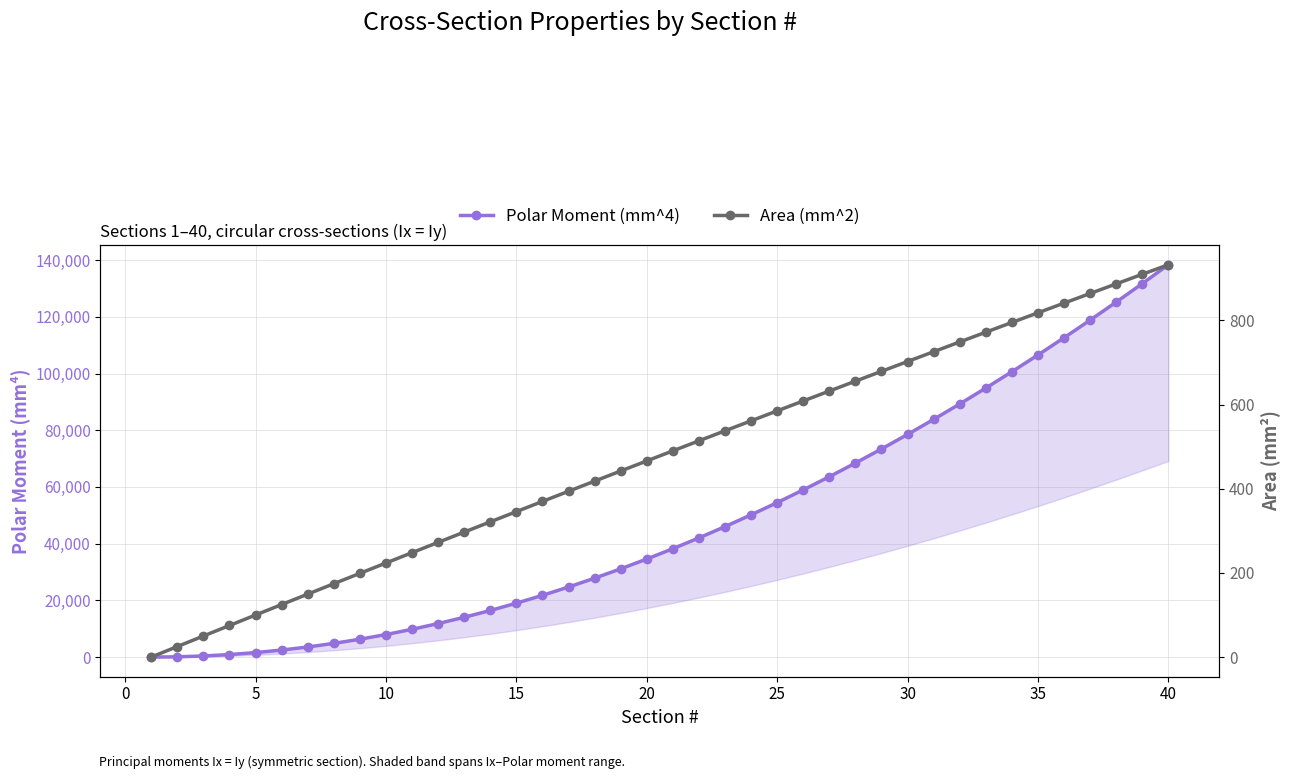

At how many categories does at least one series exceed 136875?

1